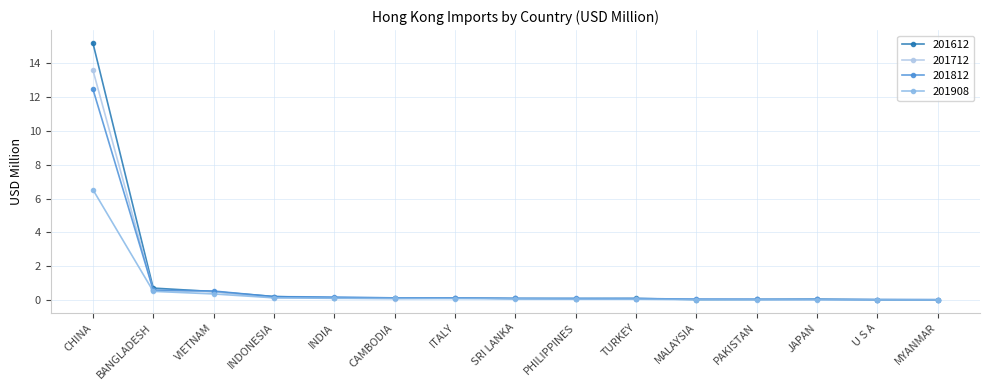

Which series has the largest range (max minus min)?

201612